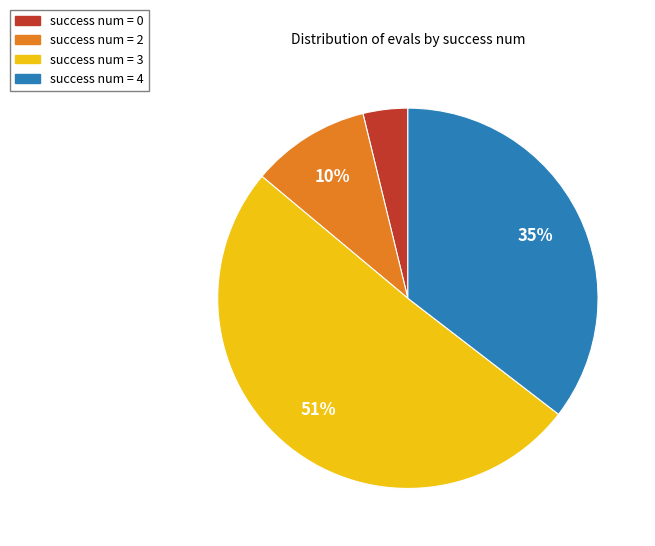

Combined, do success num = 4 and success num = 0 account for over 50%?

No